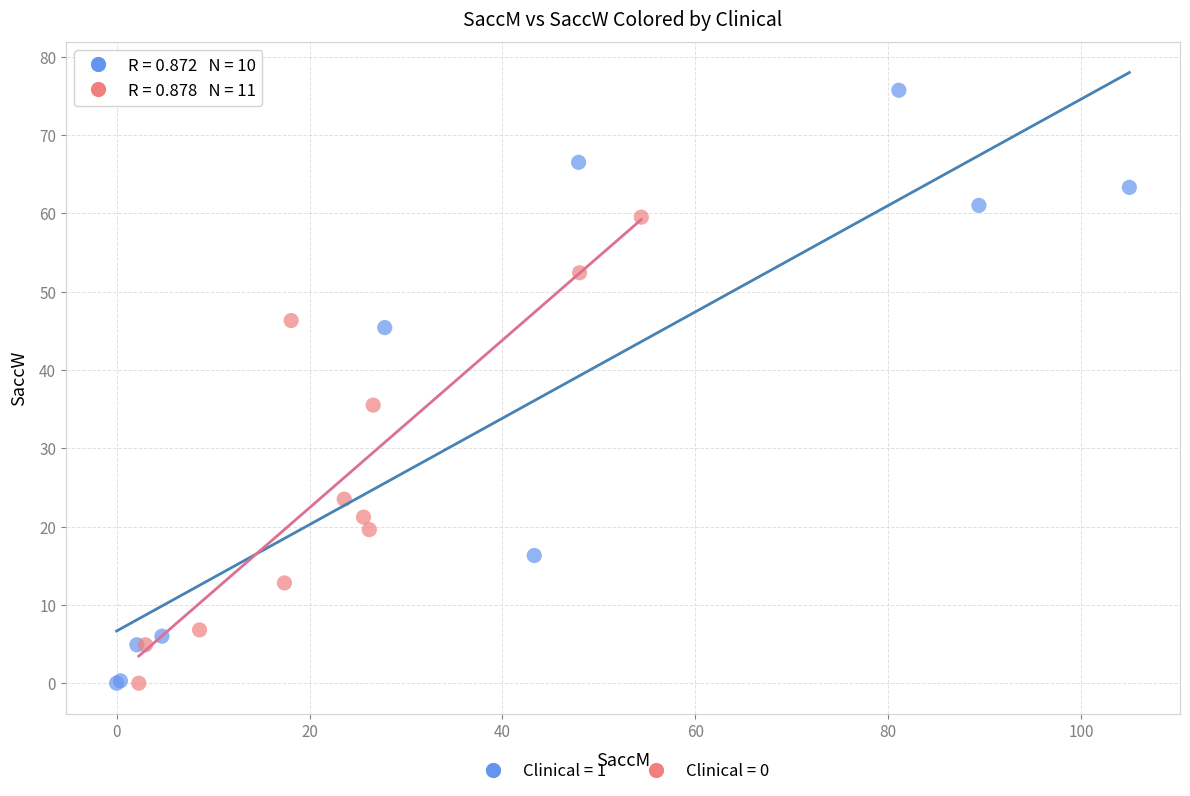

Which series has the widest spread of Y values?

Clinical = 1